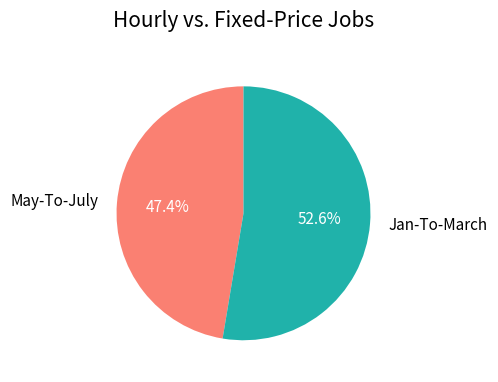

What is the ratio of the value at May-To-July to the value at Jan-To-March?

0.9